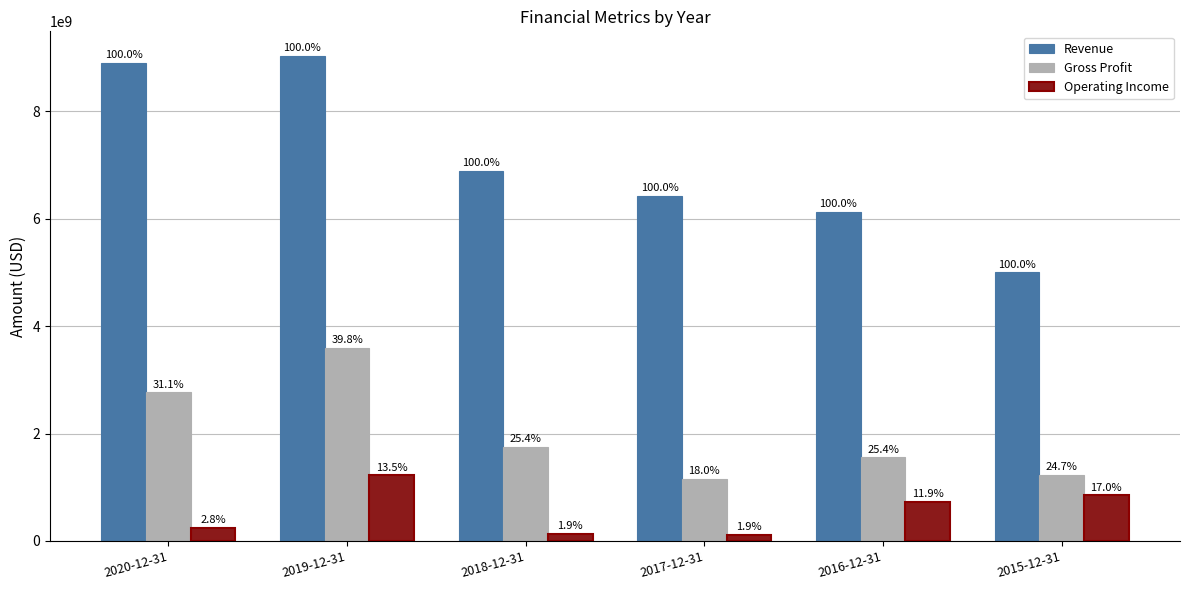

What is the highest value of the Operating Income series?

1223593300